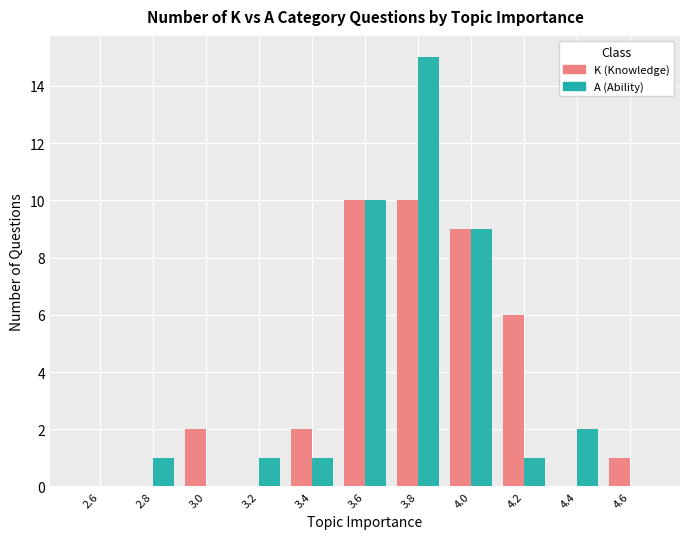

Reading left to right, list every range on the x-axis with the height of the bar of each series over it. The values are not printed on the chart, so give them approximately, as read against the axis.

2.5 to 2.7: K (Knowledge)=0	A (Ability)=0
2.7 to 2.9: K (Knowledge)=0	A (Ability)=1
2.9 to 3.1: K (Knowledge)=2	A (Ability)=0
3.1 to 3.3: K (Knowledge)=0	A (Ability)=1
3.3 to 3.5: K (Knowledge)=2	A (Ability)=1
3.5 to 3.7: K (Knowledge)=10	A (Ability)=10
3.7 to 3.9: K (Knowledge)=10	A (Ability)=15
3.9 to 4.1: K (Knowledge)=9	A (Ability)=9
4.1 to 4.3: K (Knowledge)=6	A (Ability)=1
4.3 to 4.5: K (Knowledge)=0	A (Ability)=2
4.5 to 4.7: K (Knowledge)=1	A (Ability)=0